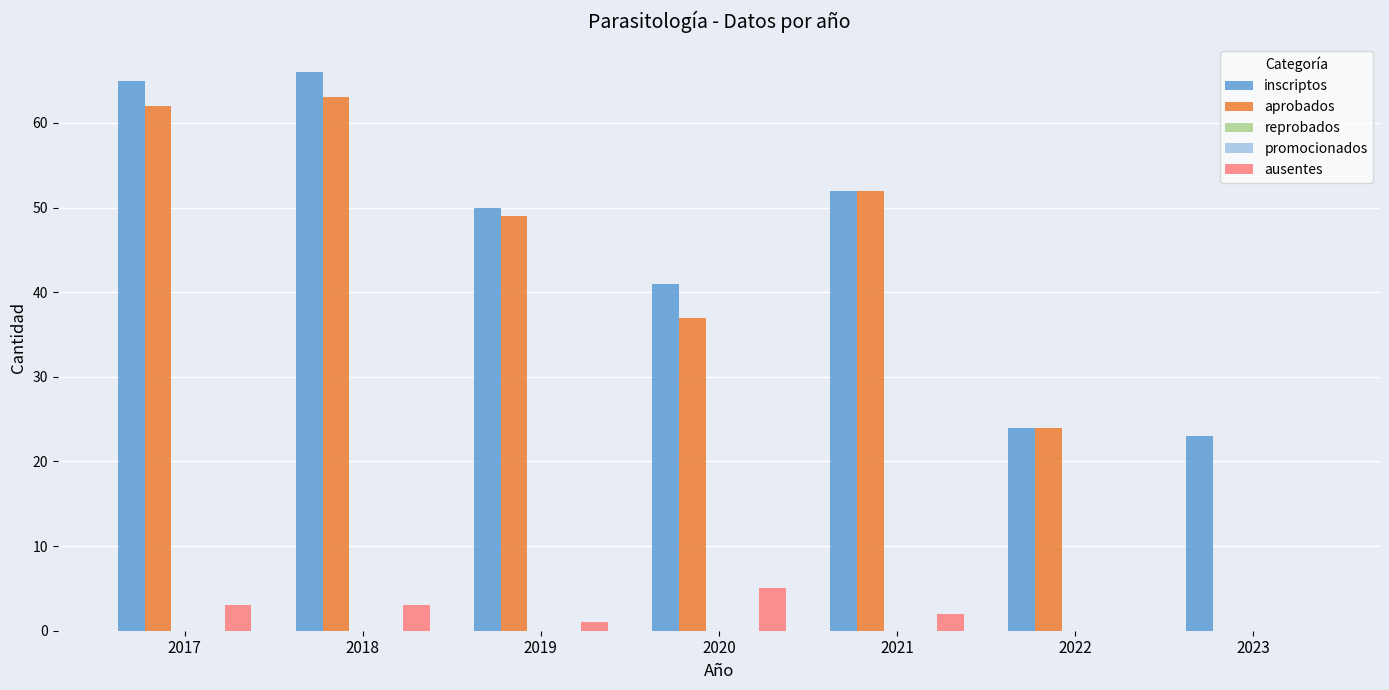

How many bars are there in each group?

5